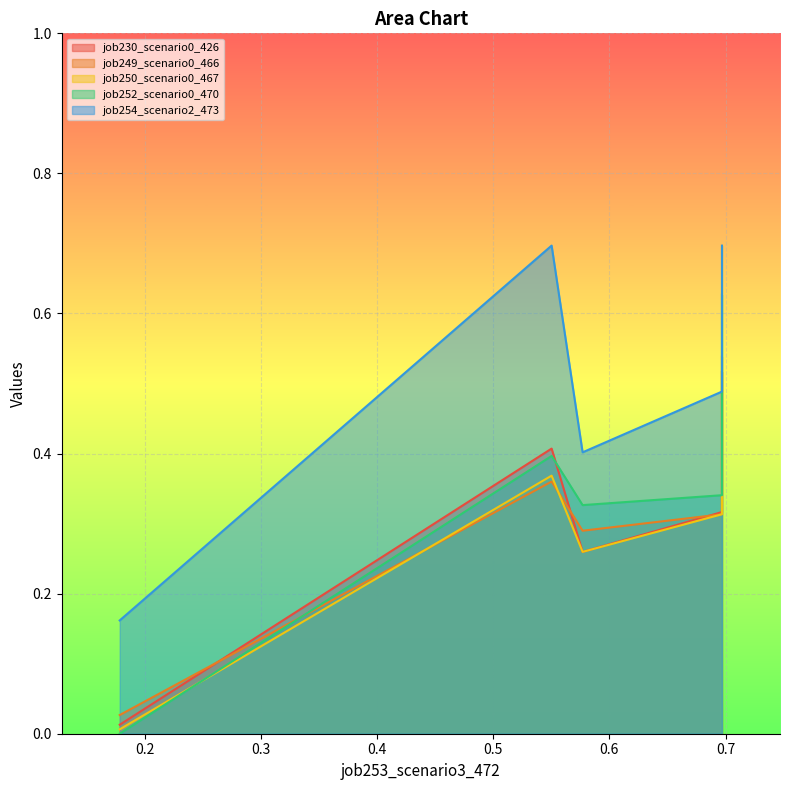

Reading left to right, list all the values displayed in this chart.

job230_scenario0_426: in27=0.0	B14=0.4	B11=0.3	cn12=0.3	B54=0.5
job249_scenario0_466: in27=0.0	B14=0.4	B11=0.3	cn12=0.3	B54=0.5
job250_scenario0_467: in27=0.0	B14=0.4	B11=0.3	cn12=0.3	B54=0.5
job252_scenario0_470: in27=0.0	B14=0.4	B11=0.3	cn12=0.3	B54=0.6
job254_scenario2_473: in27=0.2	B14=0.7	B11=0.4	cn12=0.5	B54=0.7